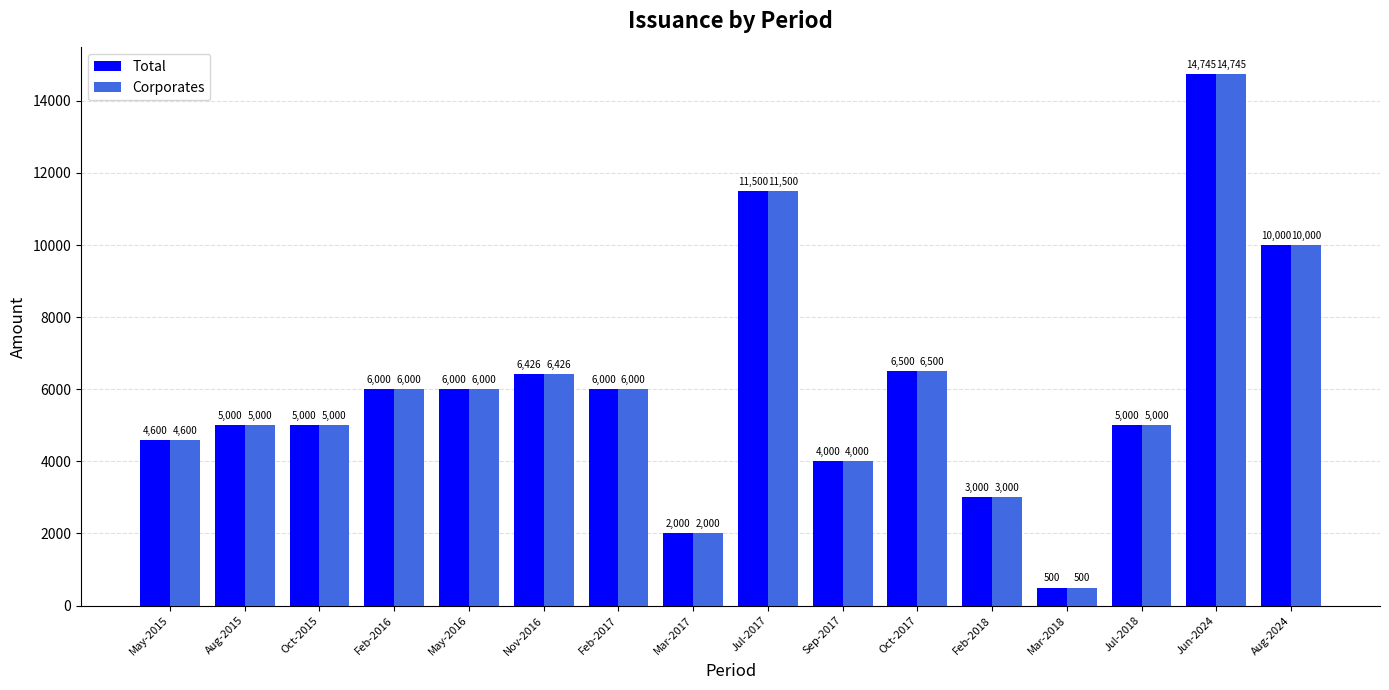

The value of Corporates at Feb-2017 is 6000.0. True or false?

True